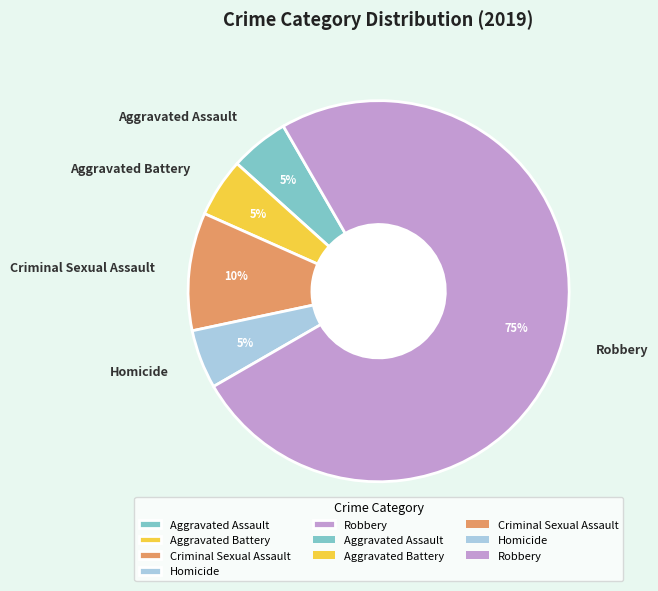

What is the ratio of the value at Aggravated Battery to the value at Robbery?

0.1